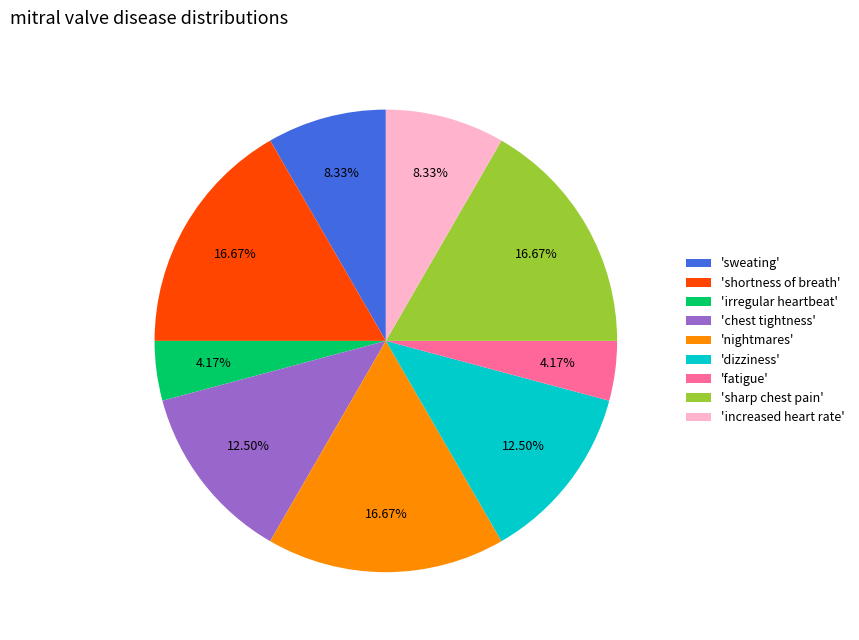

Is the sum of 'sweating' and 'increased heart rate' greater than half?

No